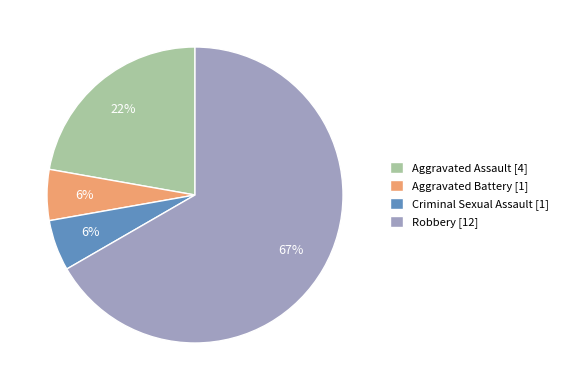

To the nearest percent, what is the average slice percentage?

25%